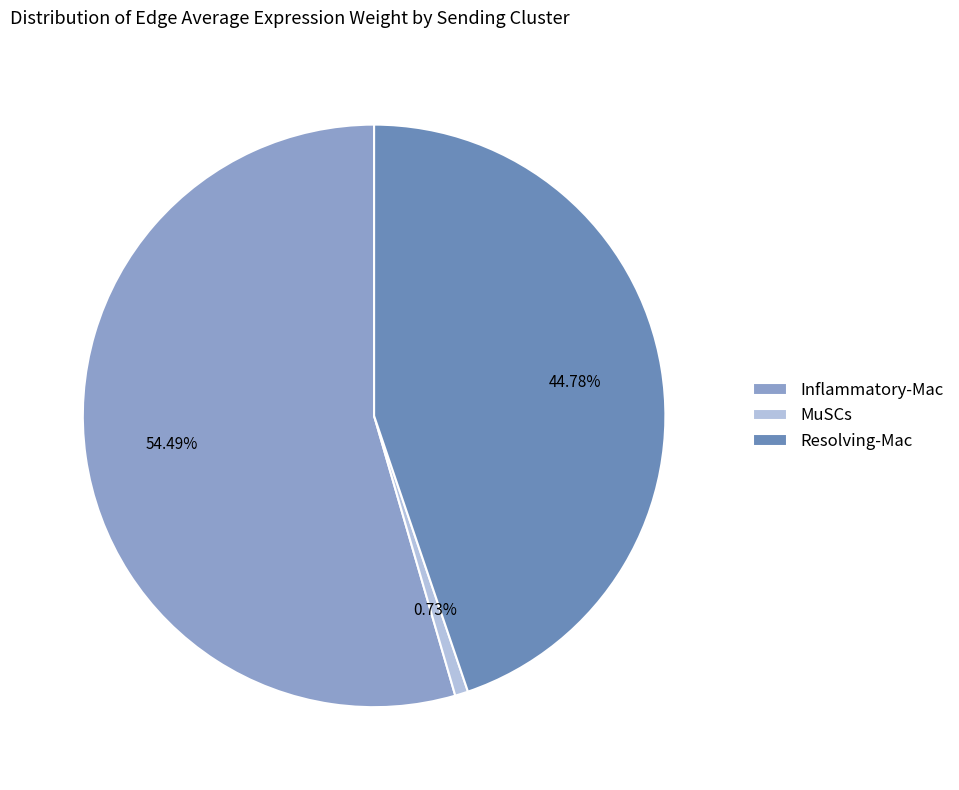

Is the sum of Resolving-Mac and Inflammatory-Mac greater than half?

Yes